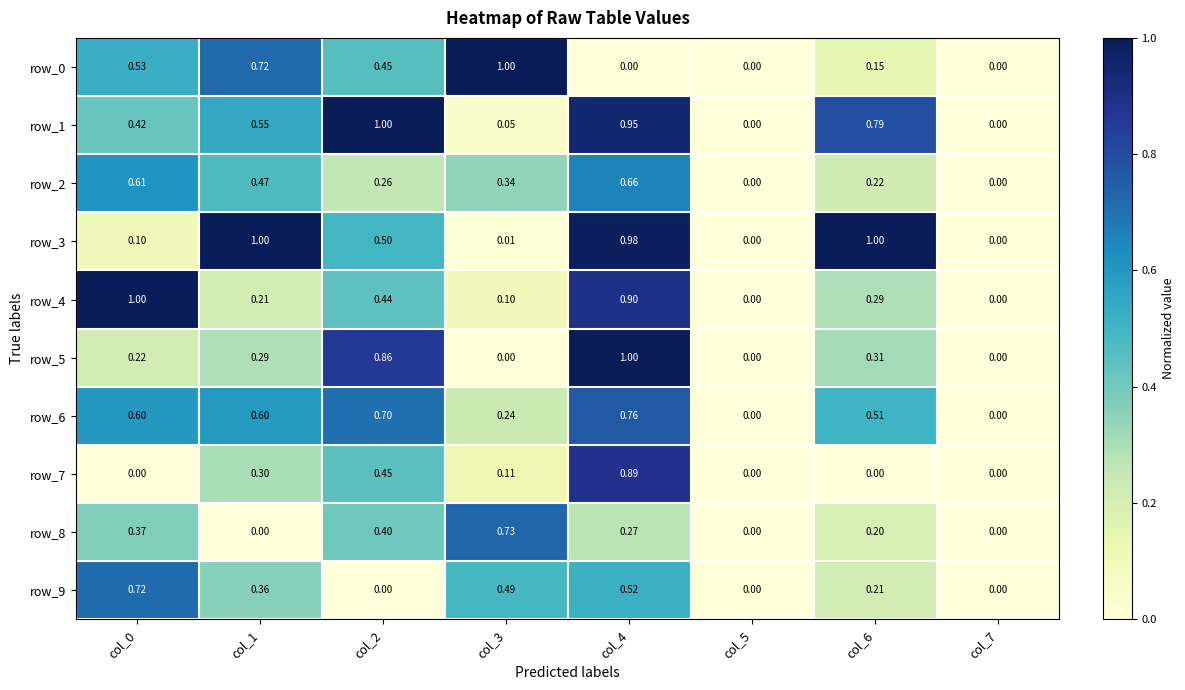

Which series has the largest total across all categories?

row_1